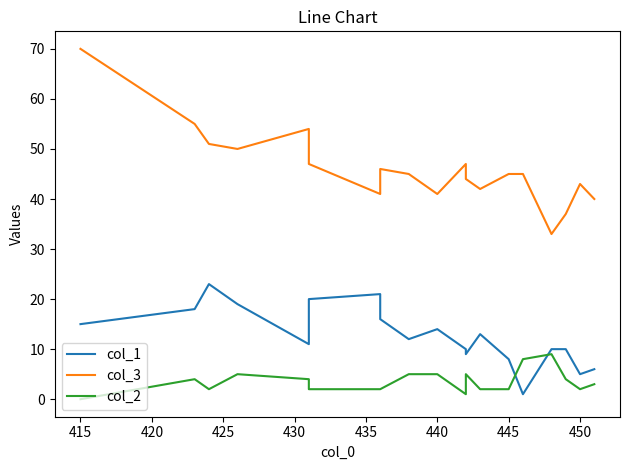

Does the chart display data point markers on the line(s)?

No